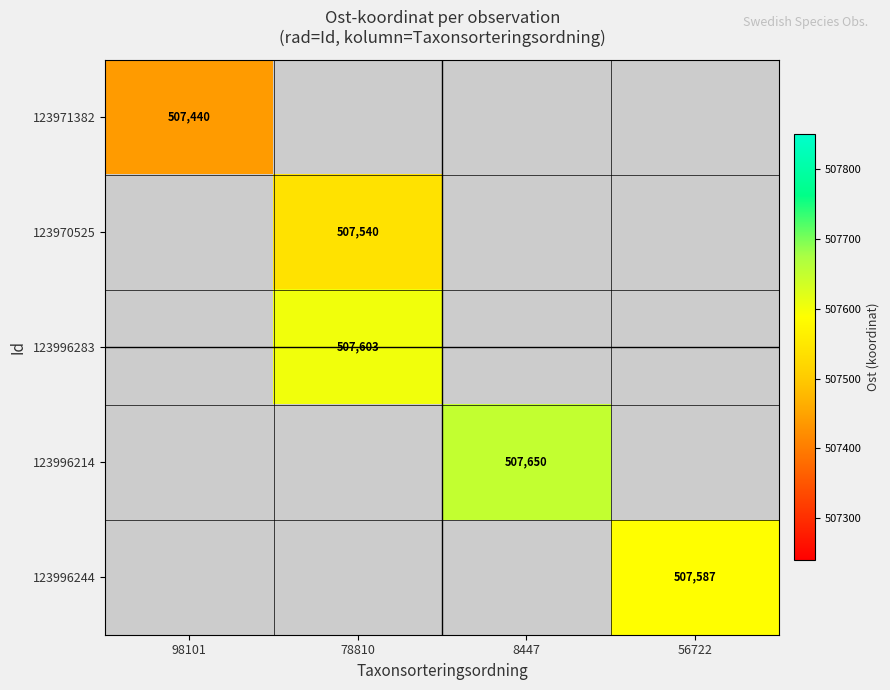

At how many categories does at least one series exceed 507583?

3